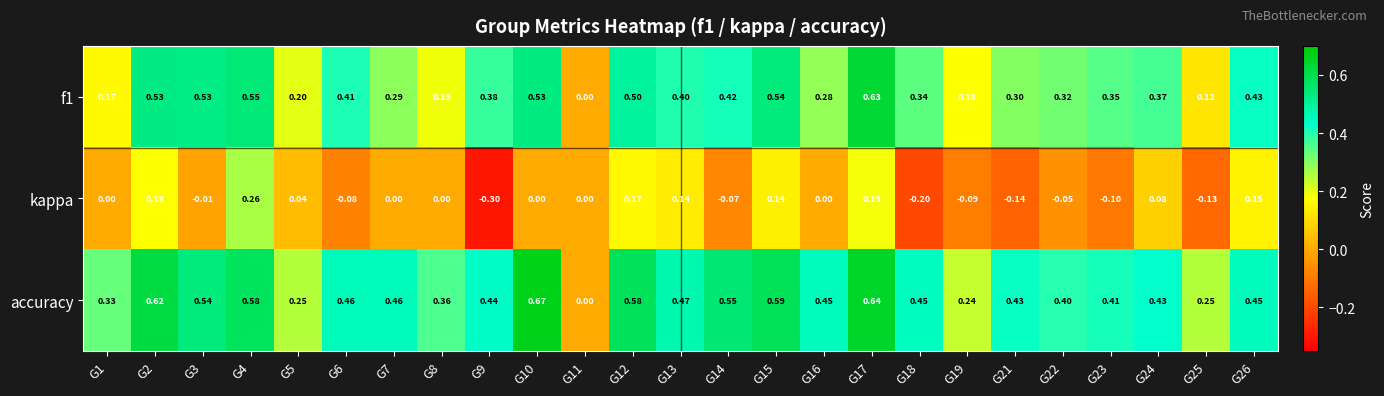

Which series has the widest spread of values?

accuracy